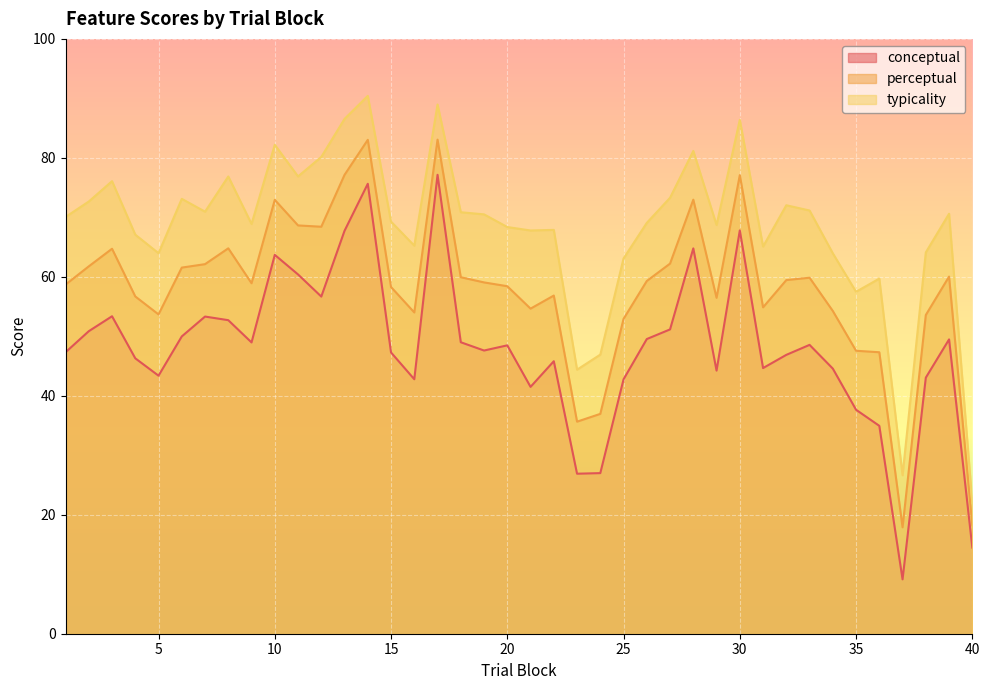

List the series in order of their peak value, highest first.

typicality, perceptual, conceptual